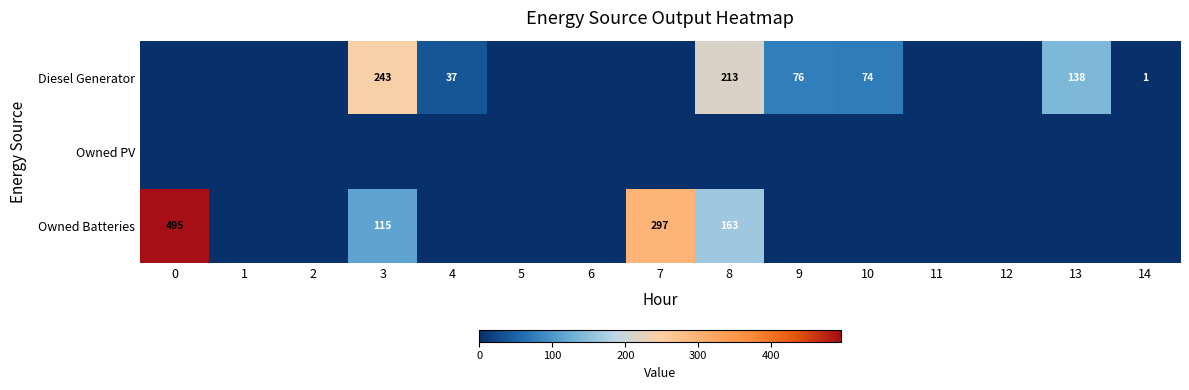

How many series are shown in this chart?

3